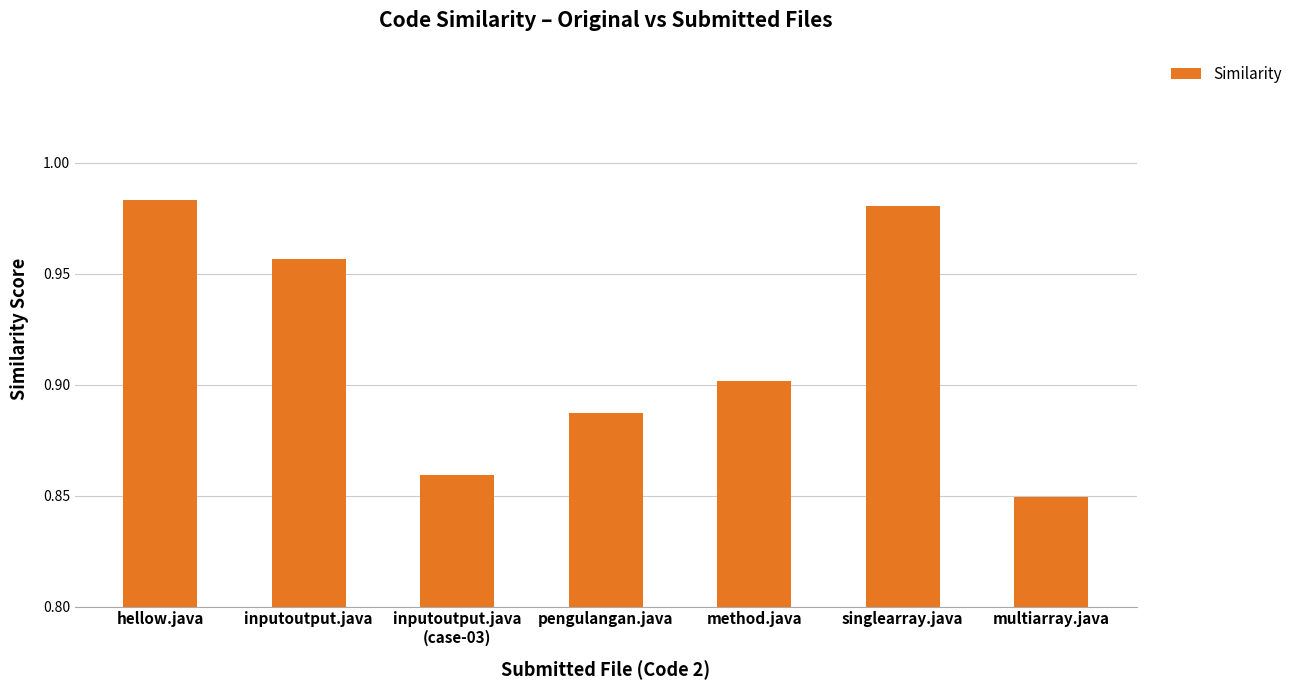

Which has a higher value, inputoutput.java
(case-03) or singlearray.java?

singlearray.java